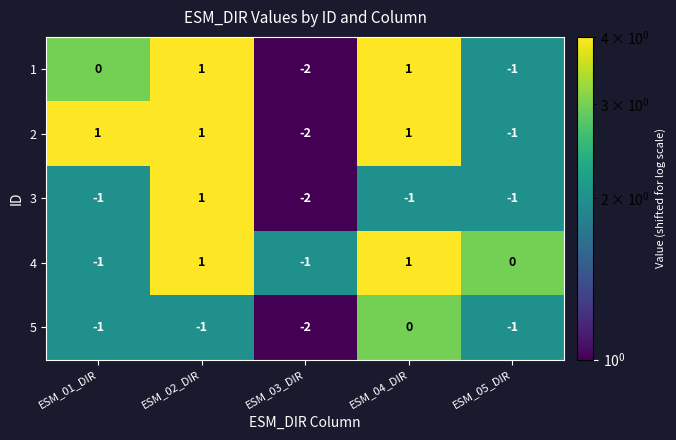

At which category does the chart reach its minimum across all series?

ESM_03_DIR